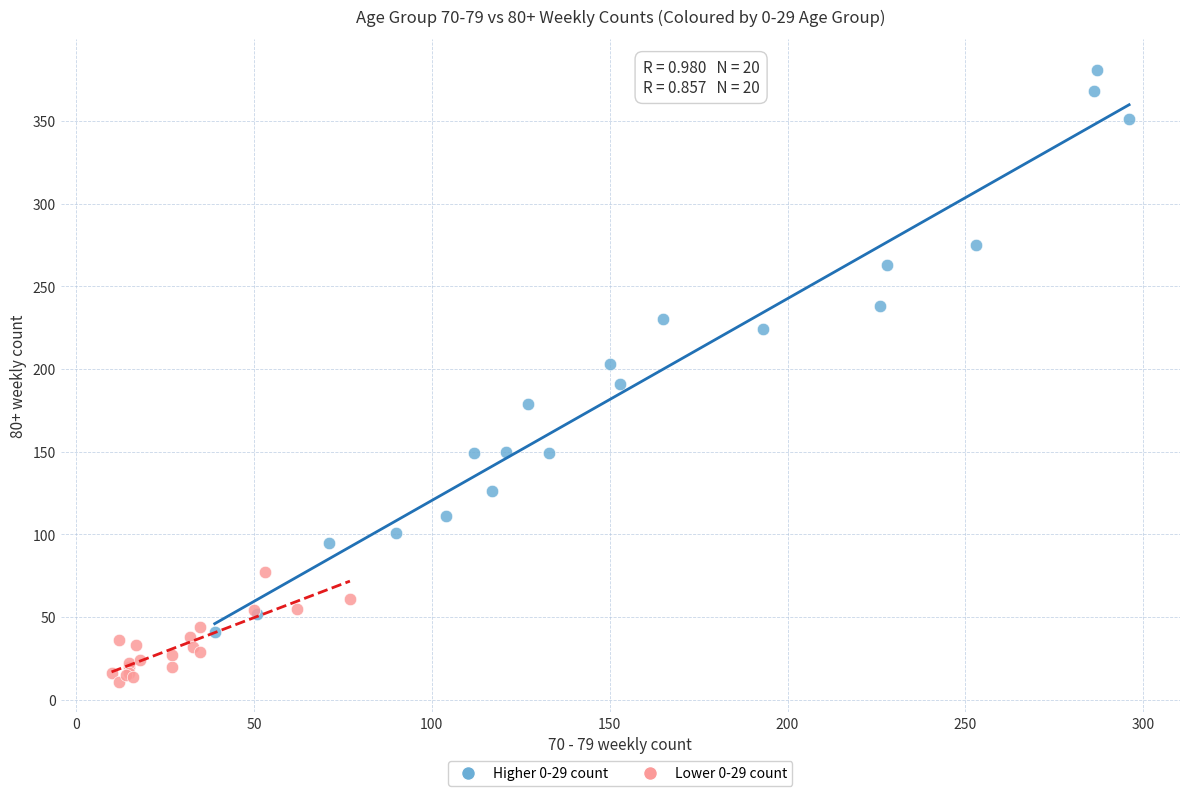

Which series reaches the minimum Y coordinate?

Lower 0-29 count